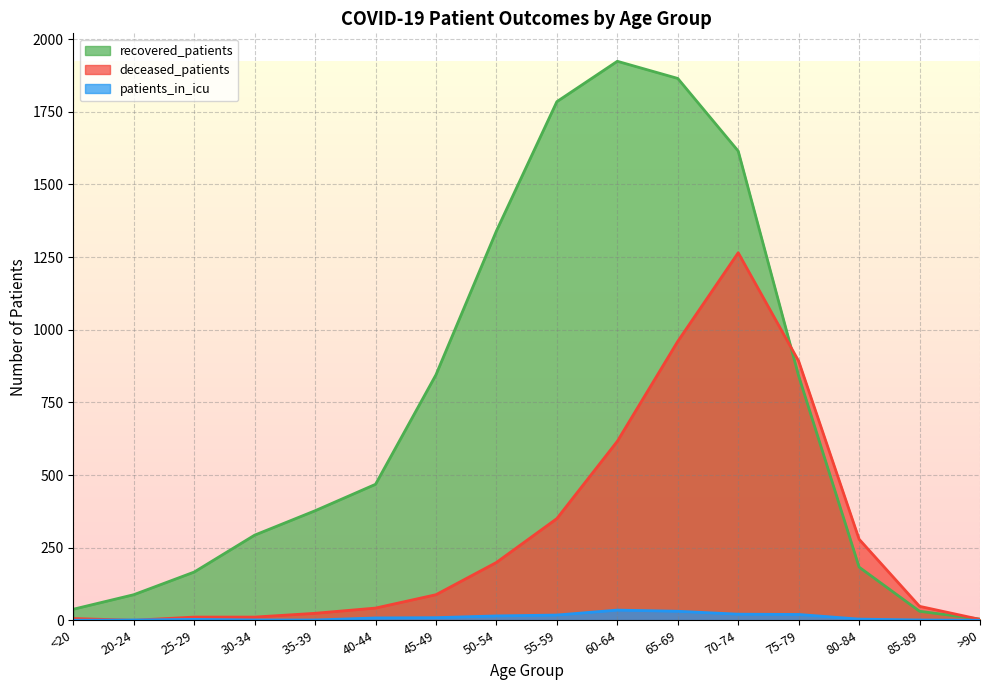

What is the total value across all series at 55-59?

2153